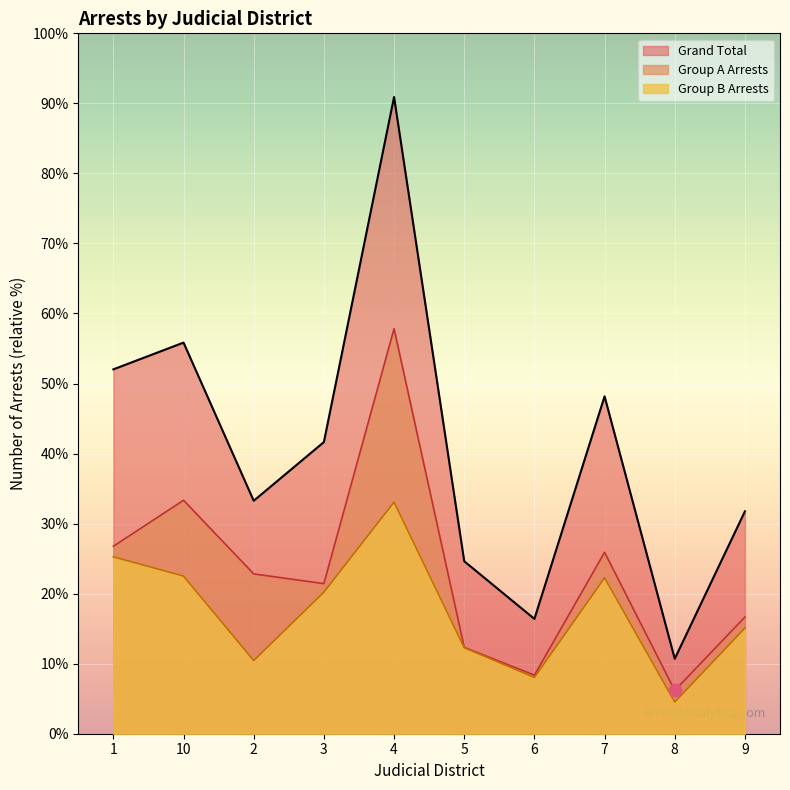

Is the value of Group B Arrests at 3 greater than the value of Grand Total at 4?

No